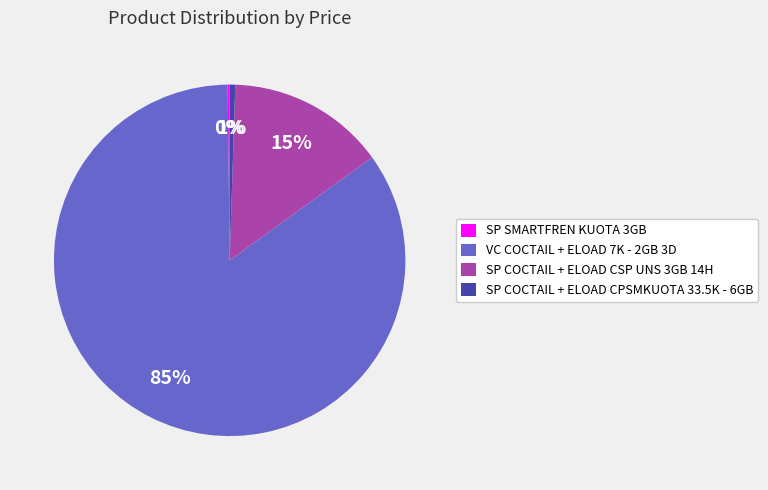

Is the sum of SP COCTAIL + ELOAD CSP UNS 3GB 14H and VC COCTAIL + ELOAD 7K - 2GB 3D greater than half?

Yes